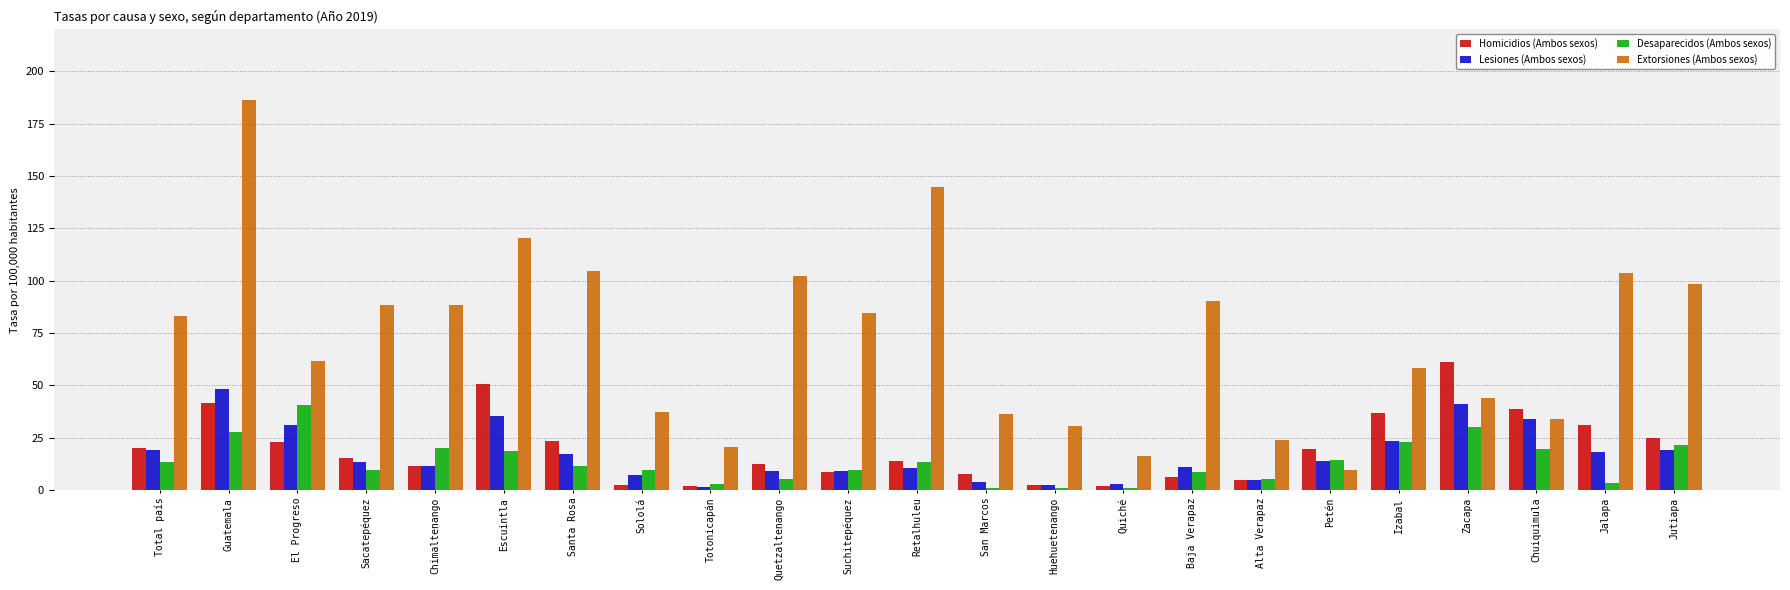

Is the value of Desaparecidos (Ambos sexos) at Huehuetenango greater than the value of Homicidios (Ambos sexos) at Jutiapa?

No